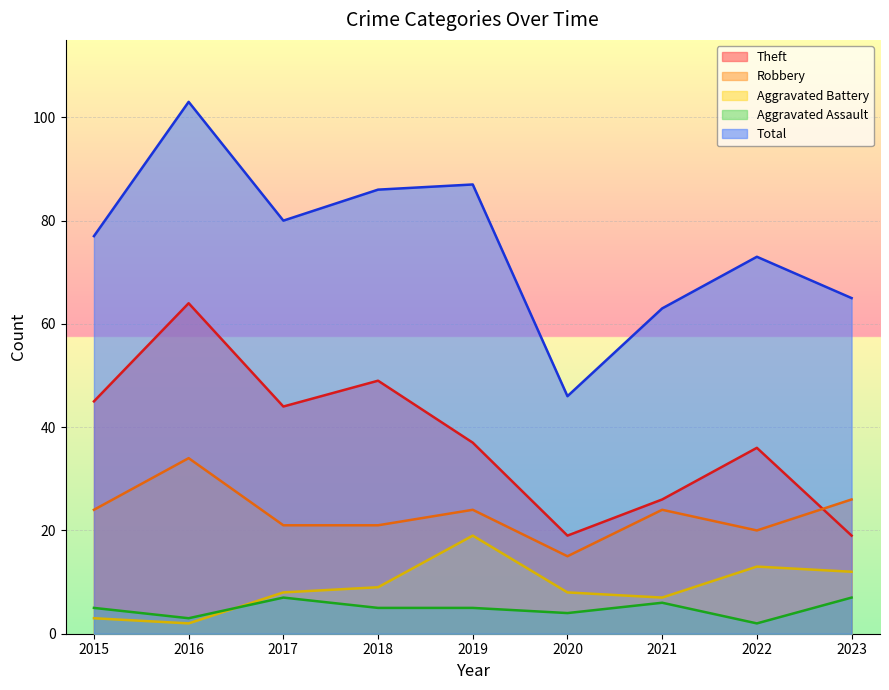

Count the number of data series in this chart.

5